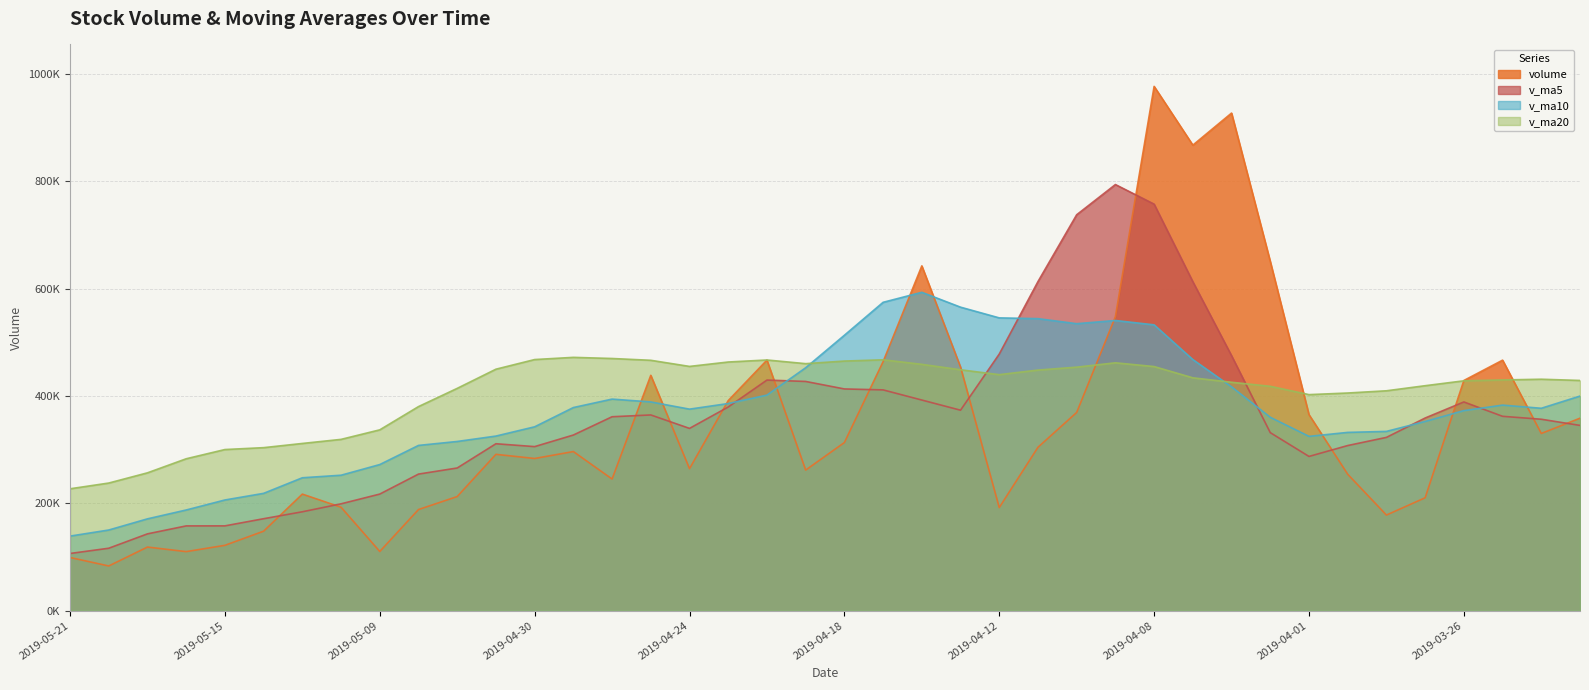

At which category does v_ma5 reach its first local valley?

2019-04-30